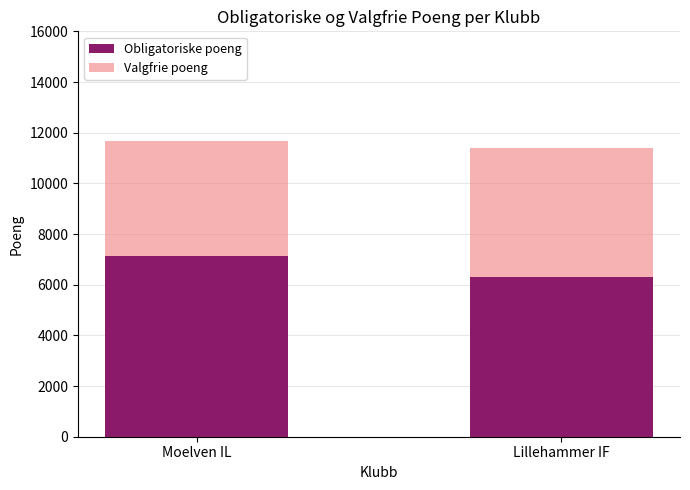

What is the average value of the Valgfrie poeng series?

11545